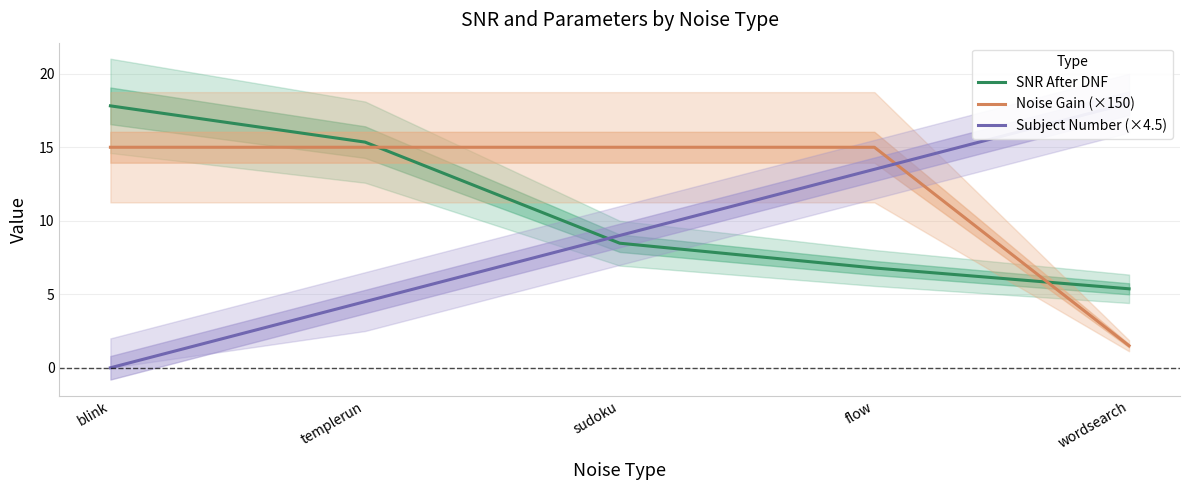

At which label does SNR After DNF first exceed 8?

blink